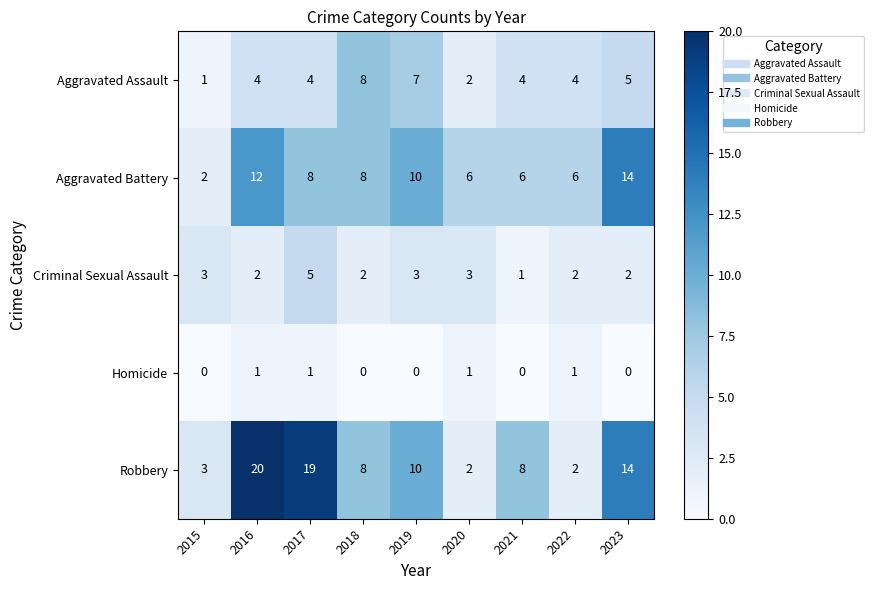

What is the maximum value shown in the chart?

20